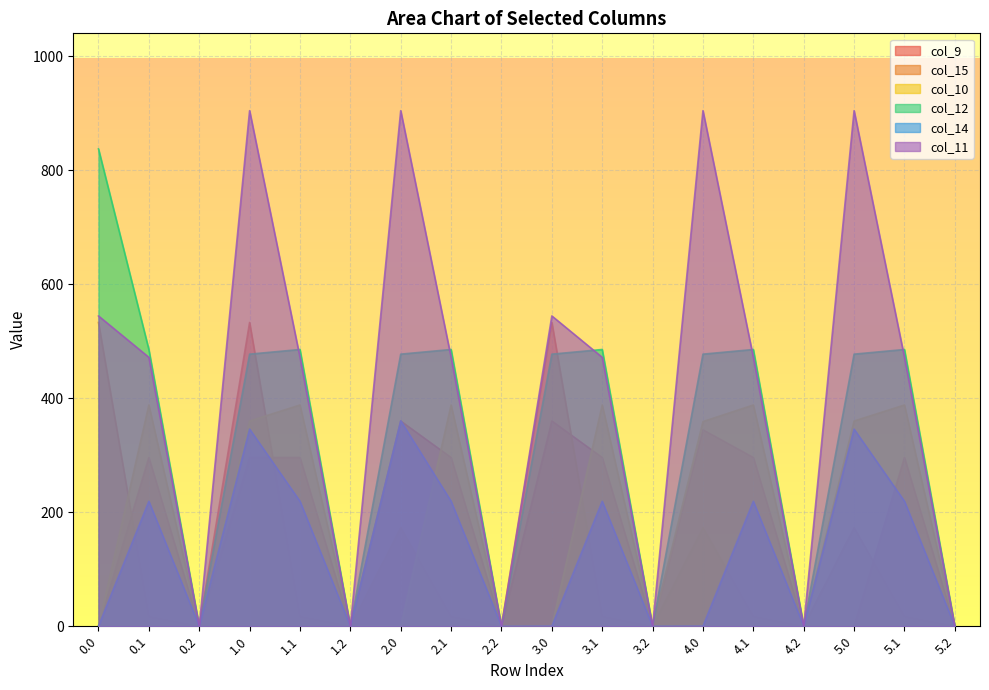

At which category does col_15 reach its first local valley?

0.2